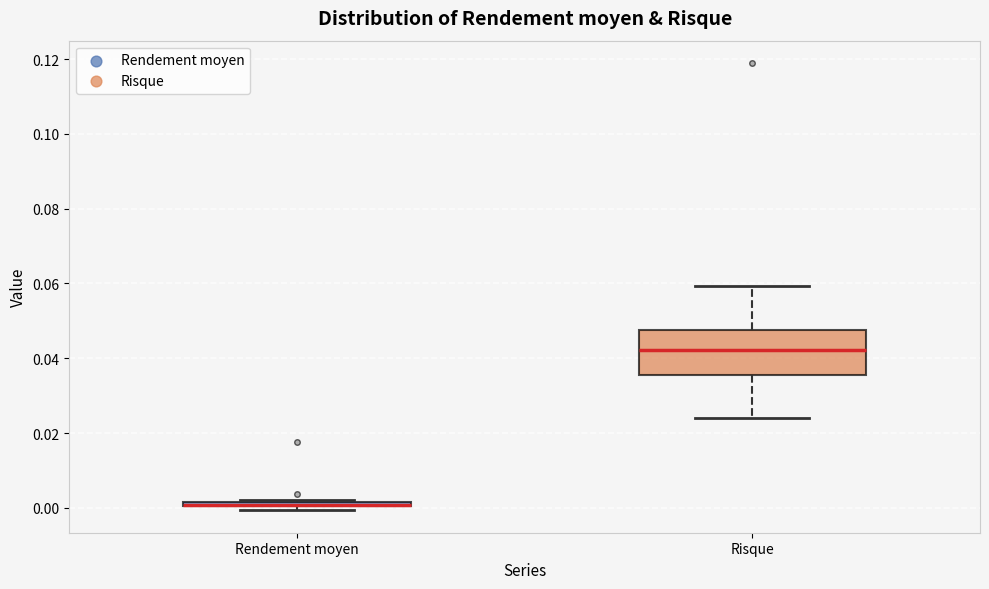

Which box is the tallest, from its lower edge to its upper edge?

Risque